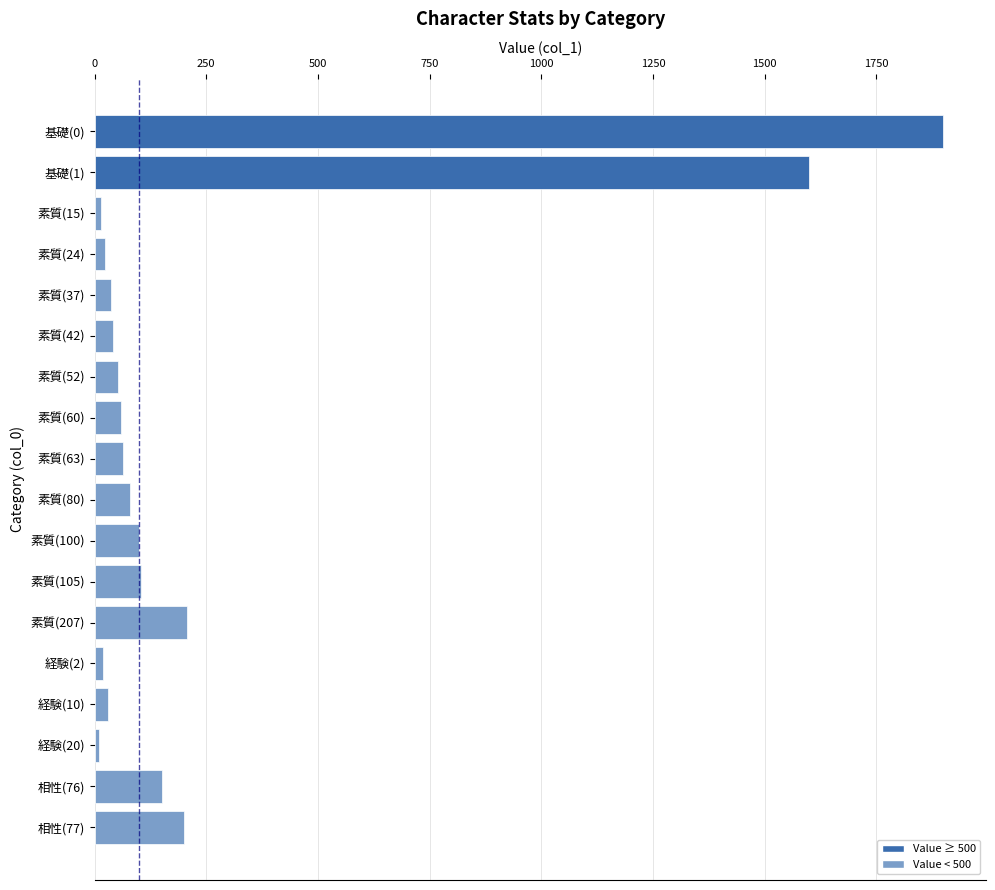

Where is the data nearest to the value 955?

基礎(1)